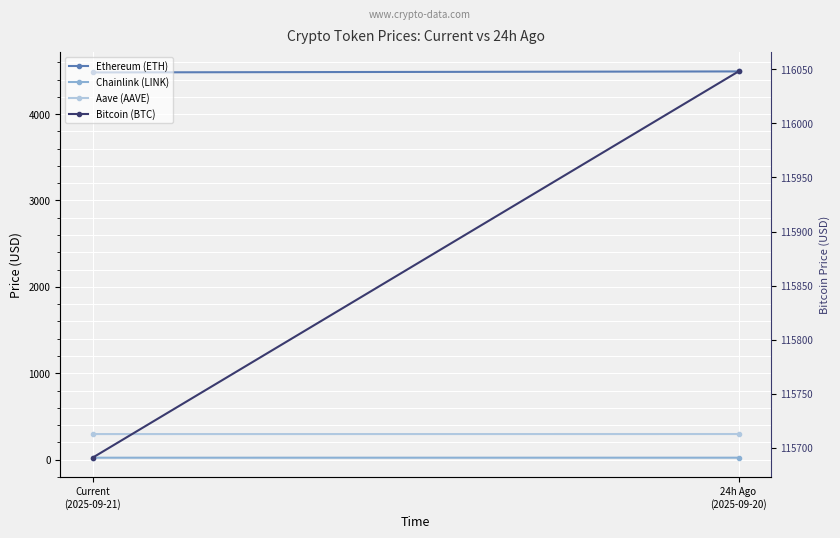

What is the label of the 2nd point from the right?

Current
(2025-09-21)